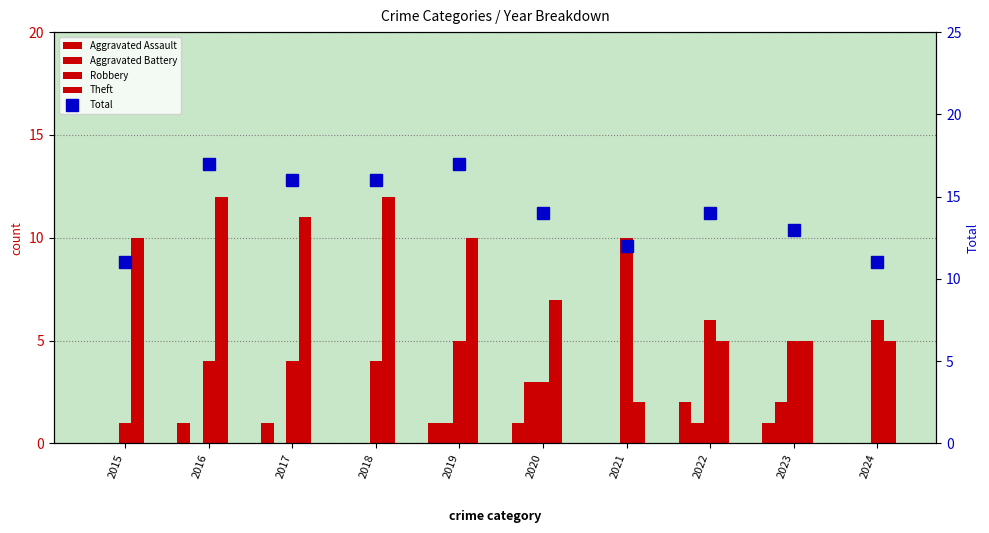

What is the total value across all series at 2024?

22